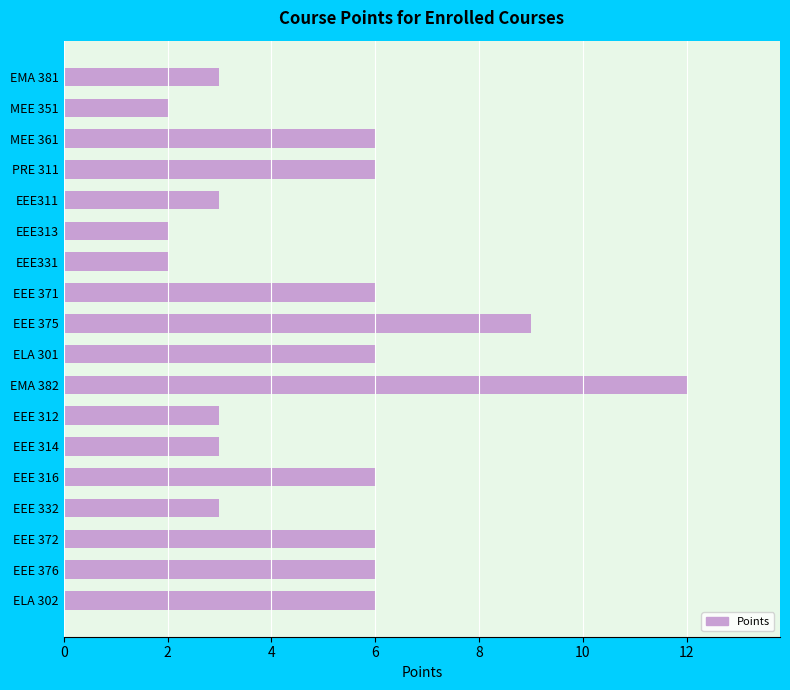

Reading top to bottom, extract all data points from this chart.

EMA 381=3	MEE 351=2	MEE 361=6	PRE 311=6	EEE311=3	EEE313=2	EEE331=2	EEE 371=6	EEE 375=9	ELA 301=6	EMA 382=12	EEE 312=3	EEE 314=3	EEE 316=6	EEE 332=3	EEE 372=6	EEE 376=6	ELA 302=6